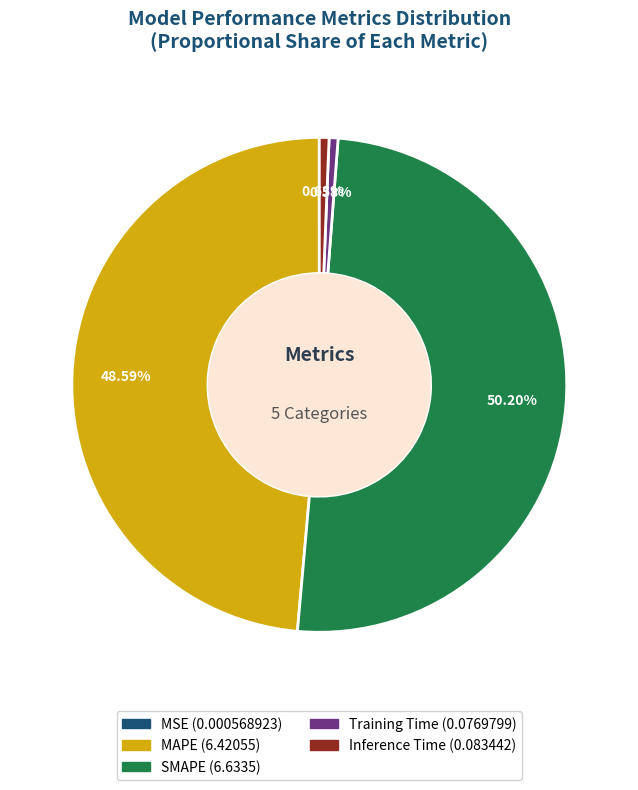

Is it true that Training Time is 8% of the pie?

False